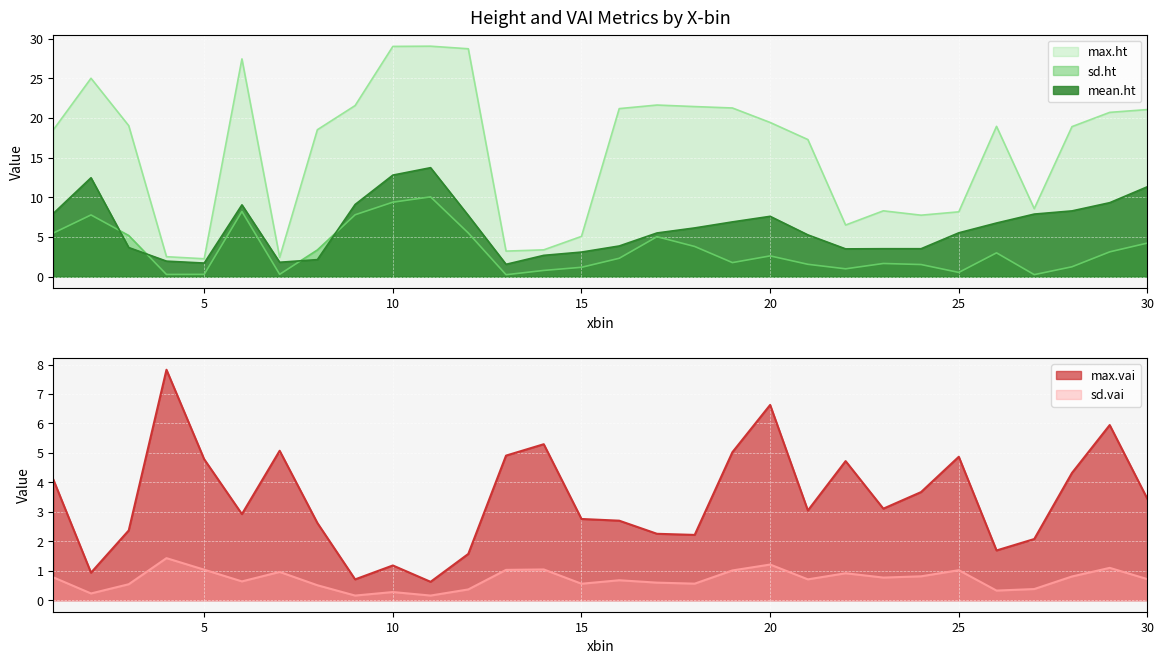

What is the minimum value for sd.vai?

0.2